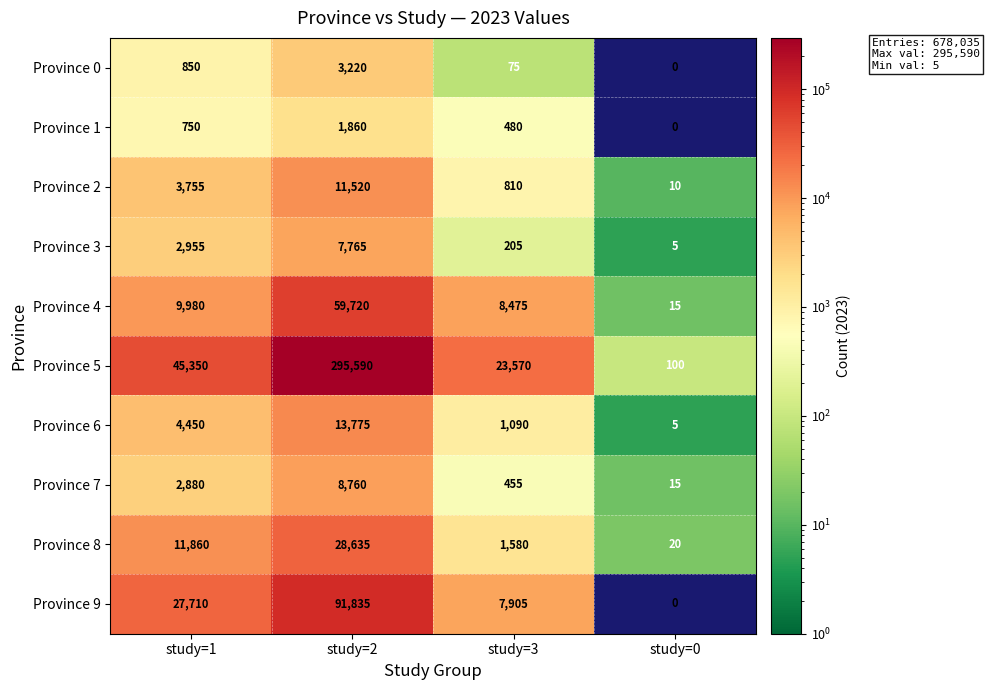

What is the sum of all Province 3 values?

10930